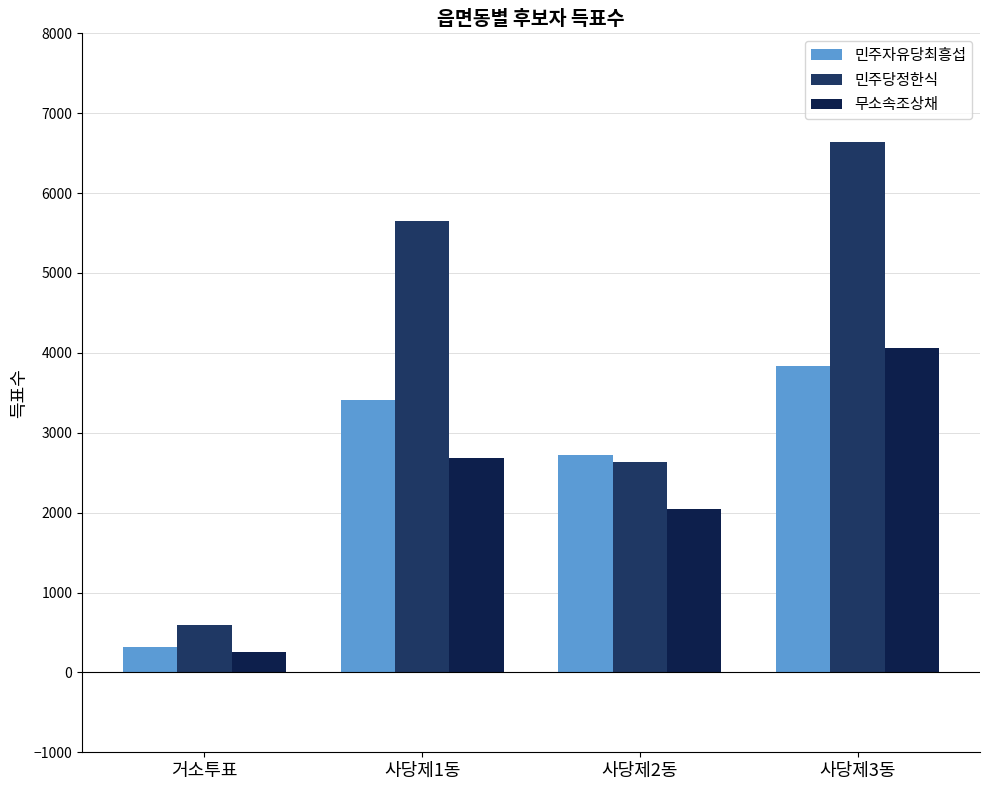

How many data points does each series have?

4